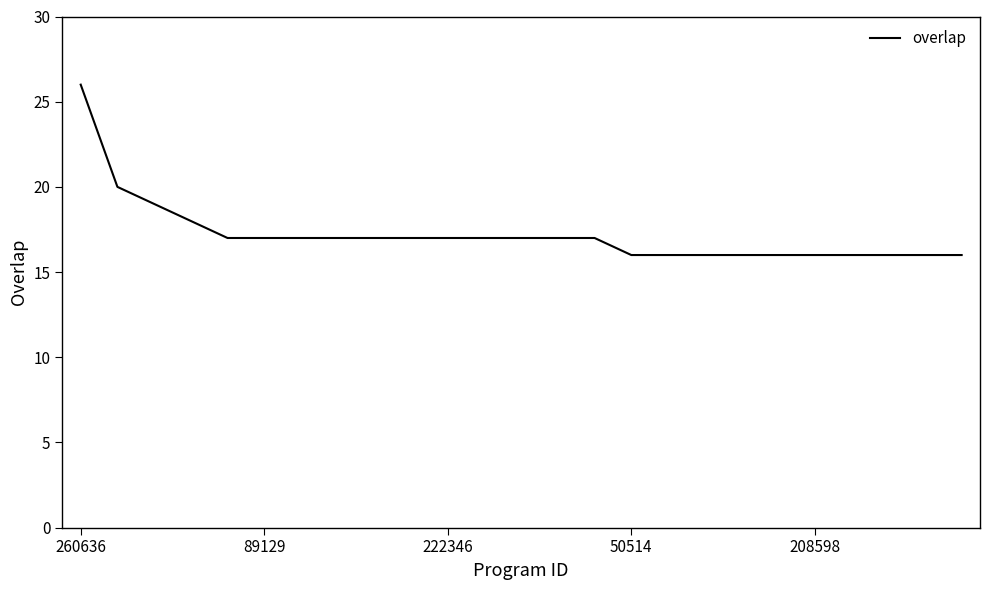

What is the difference between the maximum and minimum values?

10